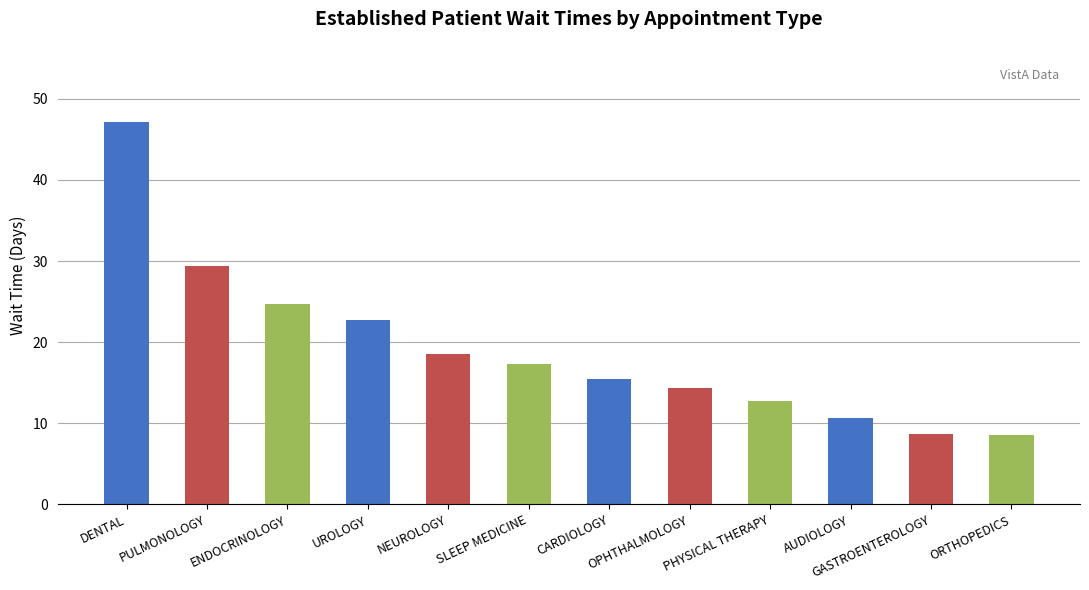

The value at PULMONOLOGY is 12.6. True or false?

False